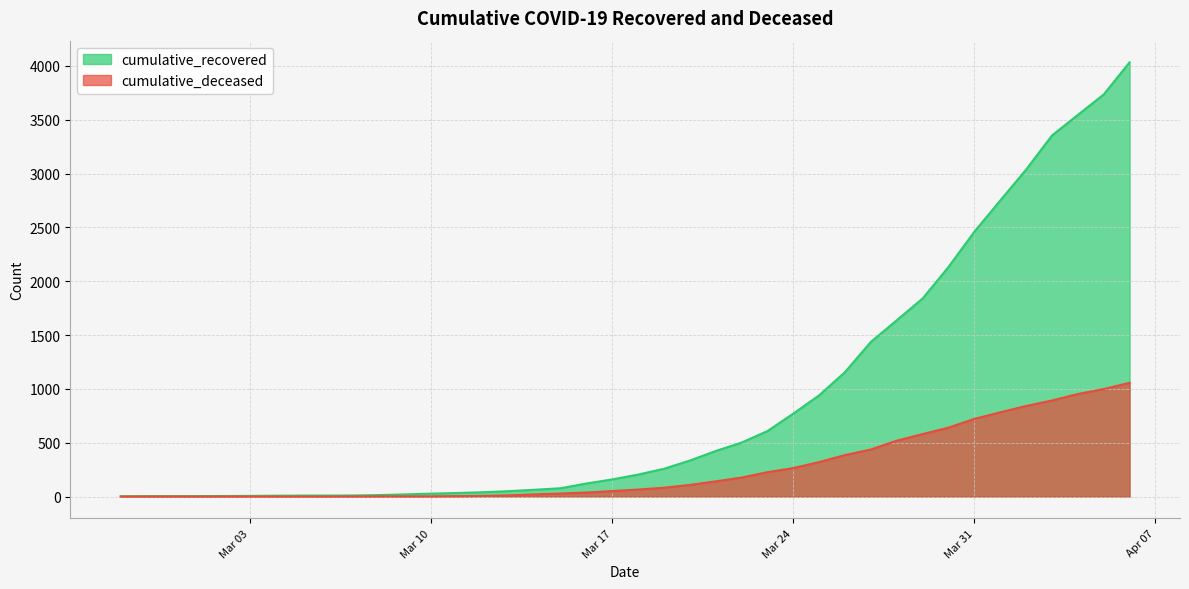

List the series in order of their overall mean, lowest first.

cumulative_deceased, cumulative_recovered